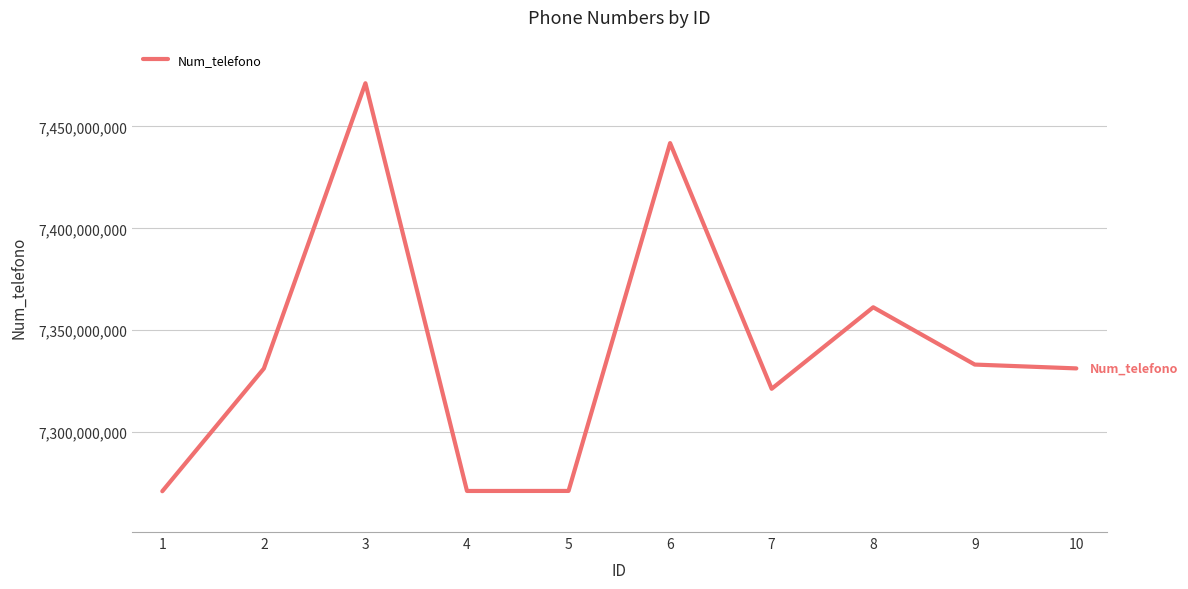

What is the difference between the values at 3 and 8?

109903629